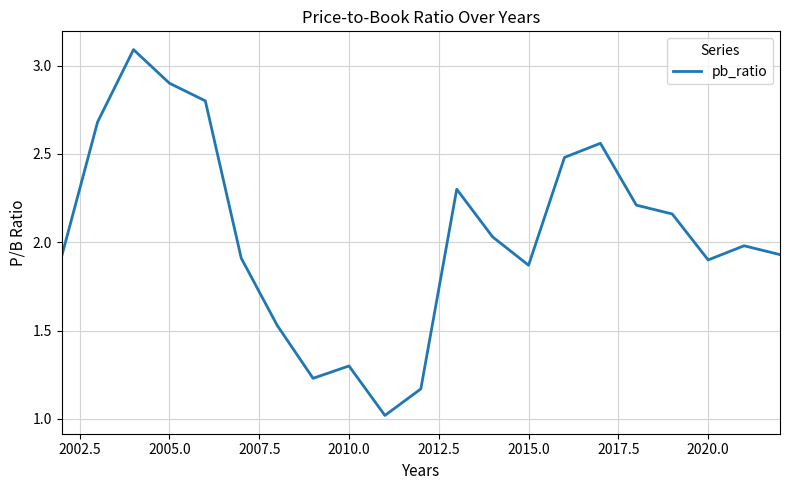

What is the smallest value displayed?

1.0